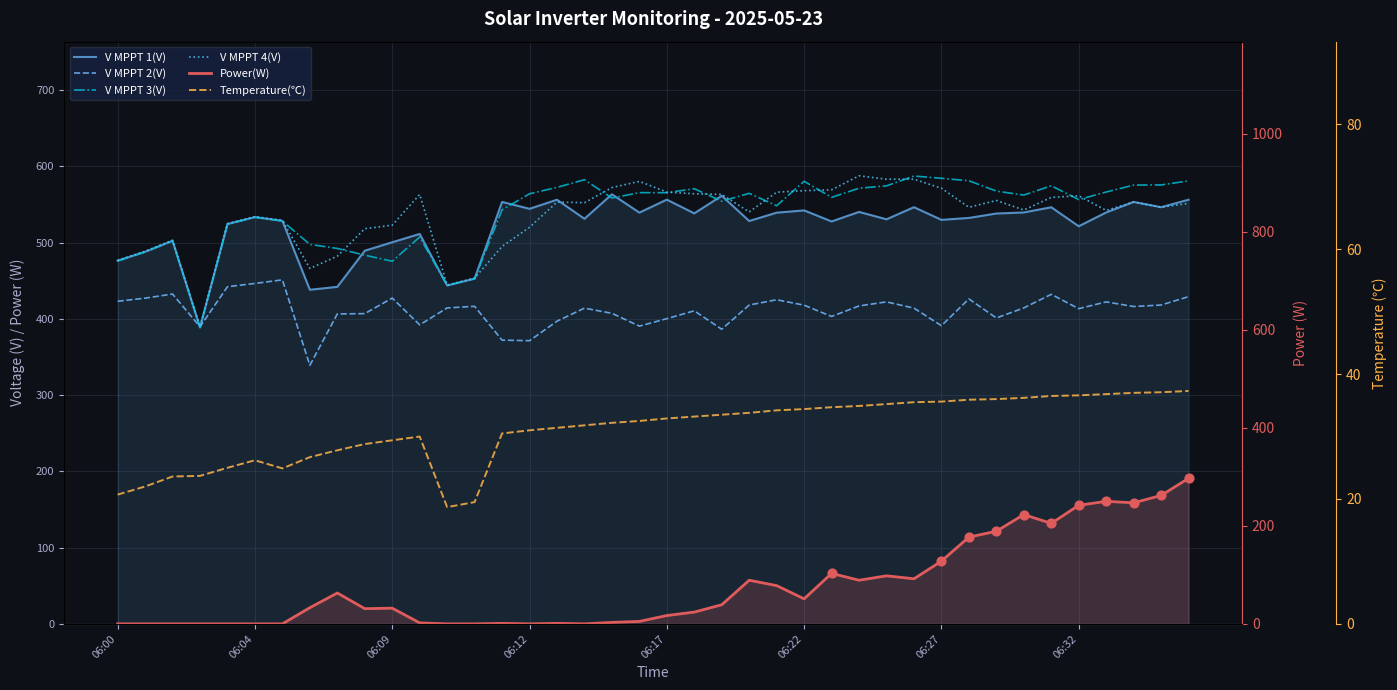

What are all the series names shown in the legend?

V MPPT 1(V), V MPPT 2(V), V MPPT 3(V), V MPPT 4(V), Power(W), Temperature(℃)